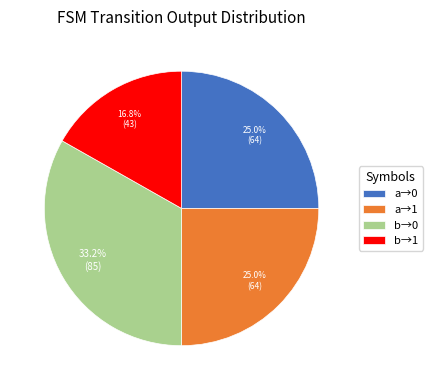

What percentage is NOT represented by a→0?

75.0%